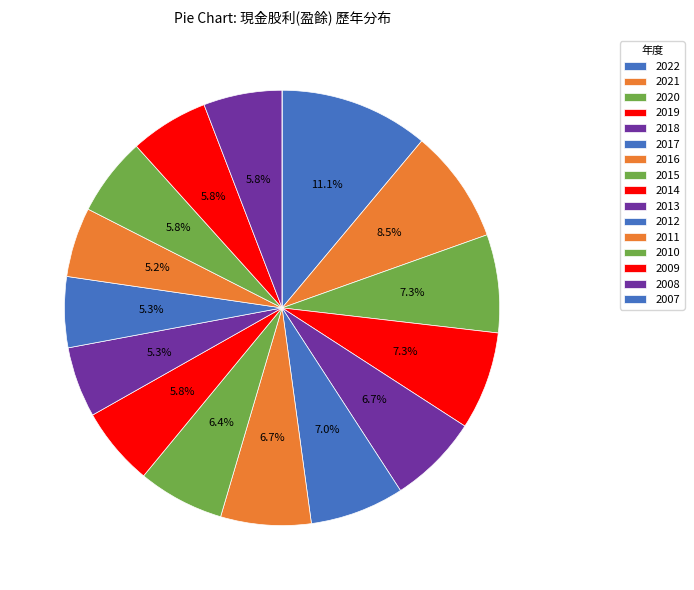

To the nearest percent, what is the average slice percentage?

6%